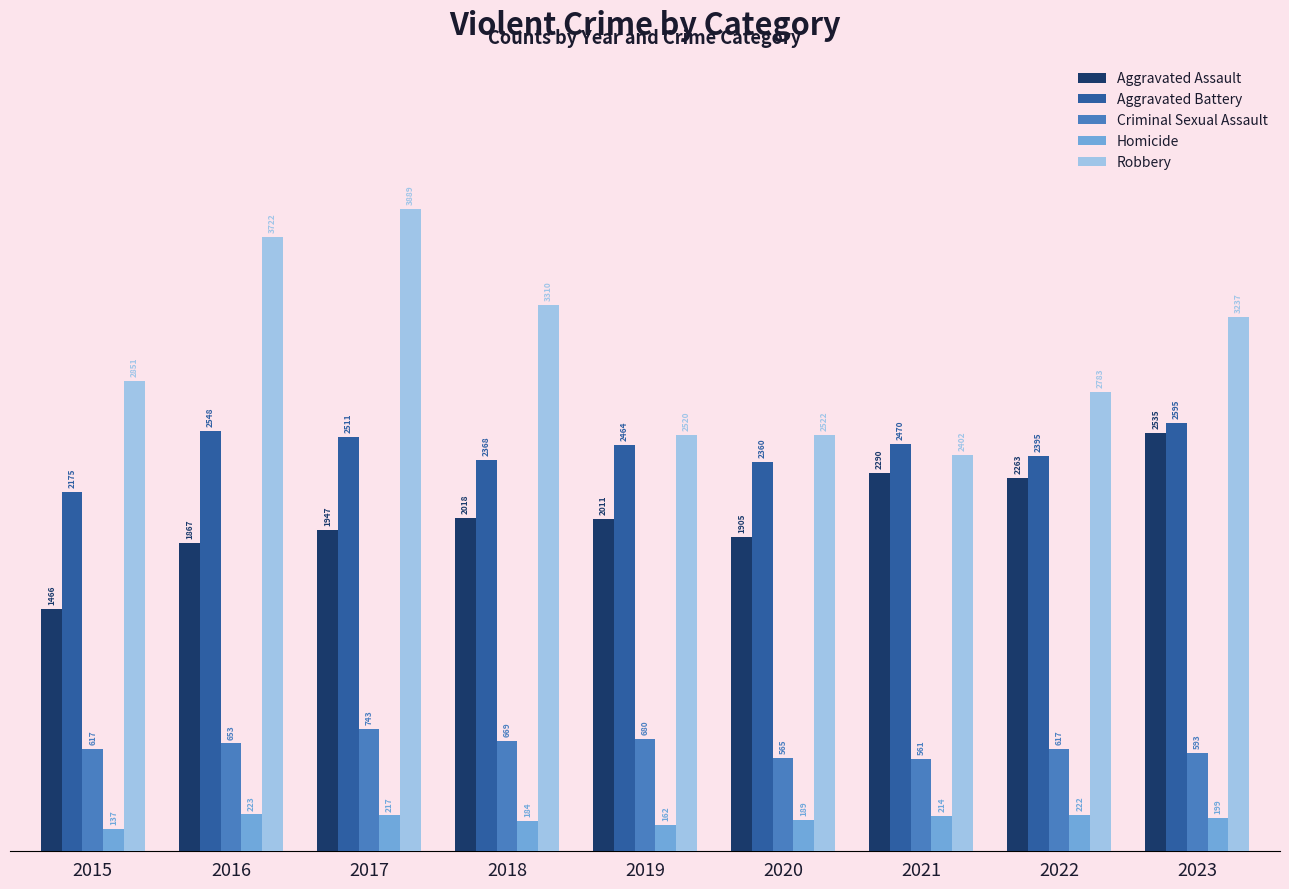

How many bars are there in total?

45